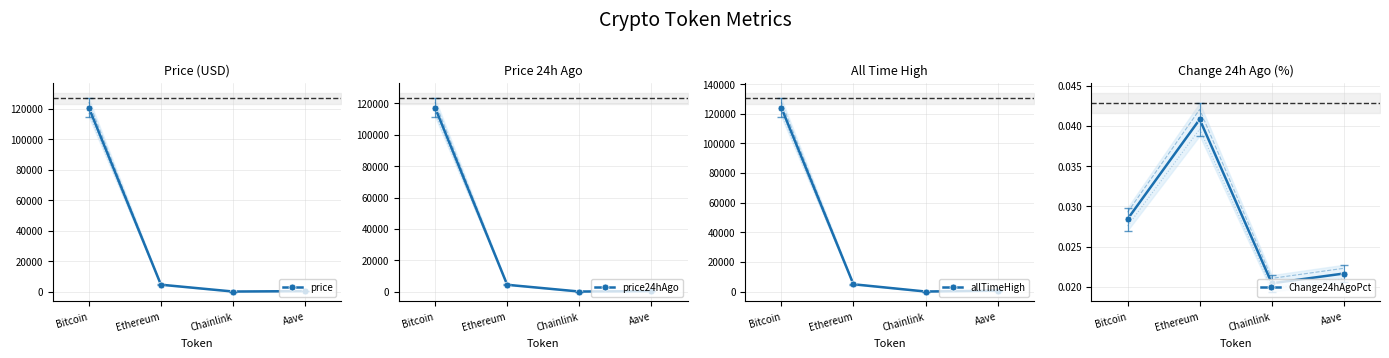

Reading left to right, list all the values displayed in this chart.

price: 120834.0	4508.1	23.0	292.7
price24hAgo: 117400.0	4324.1	22.5	286.4
allTimeHigh: 124128.0	4946.1	52.7	661.7
Change24hAgoPct: 0.0	0.0	0.0	0.0